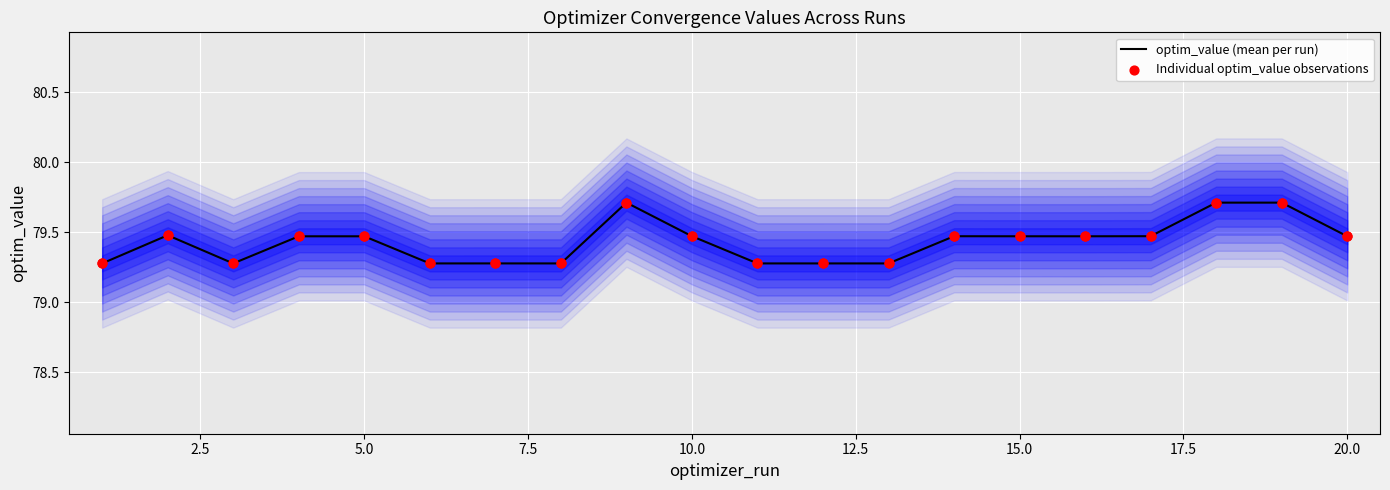

What is the highest value of the optim_value (mean per run) series?

79.7